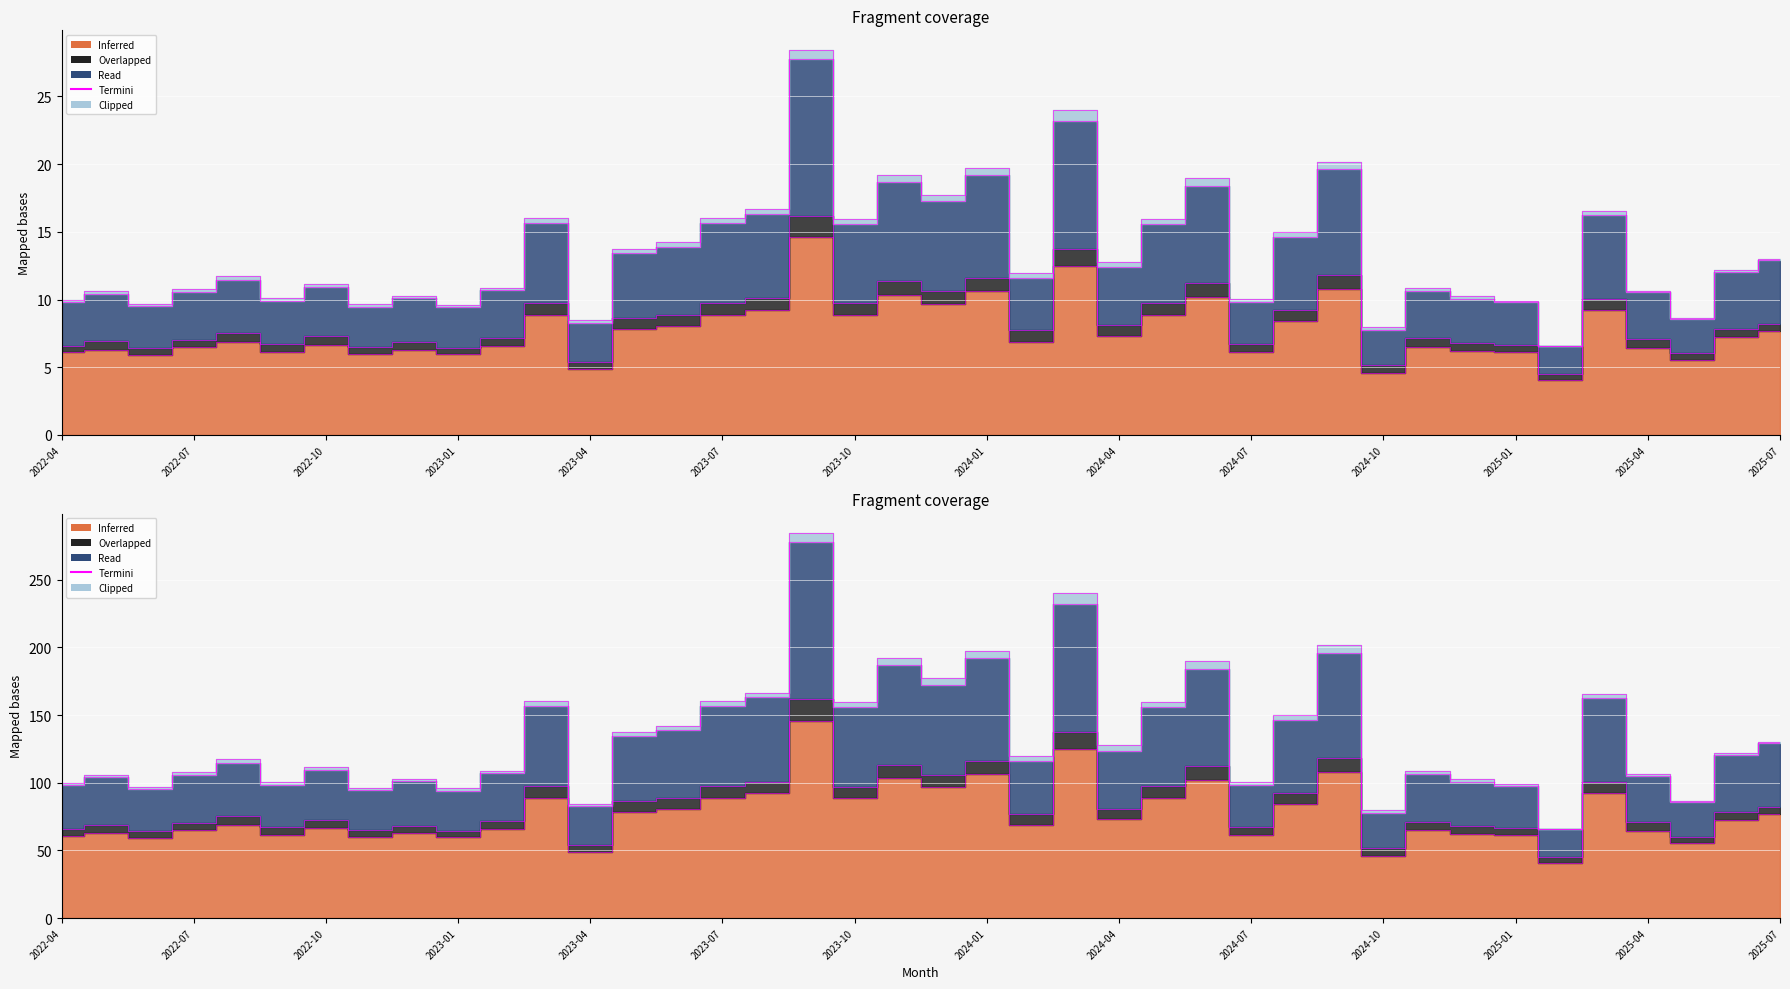

What position from the right is 2025-02?

6